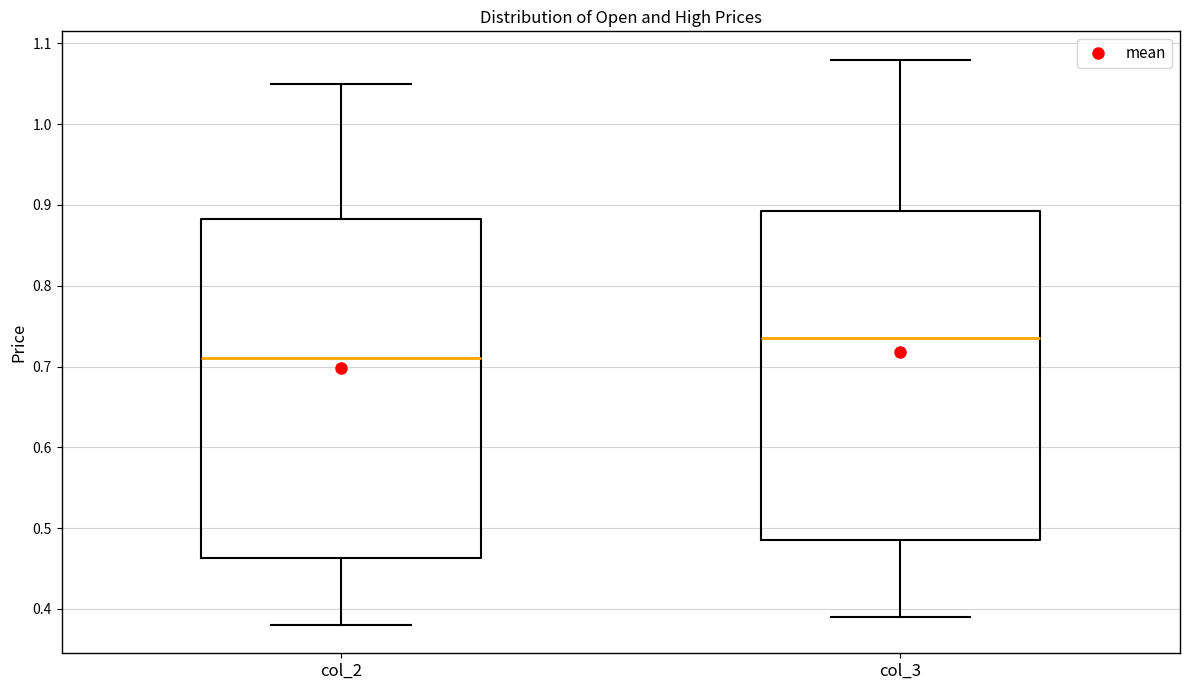

Reading left to right, transcribe this box plot: for each box, give where its median line is, the range the box spans, and where its two whiskers end, as read against the y-axis. The values are not printed on the chart, so give them approximately, as read against the axis.

col_2: median 0.71, box 0.46 to 0.88, whiskers 0.38 to 1.05
col_3: median 0.74, box 0.49 to 0.89, whiskers 0.39 to 1.08